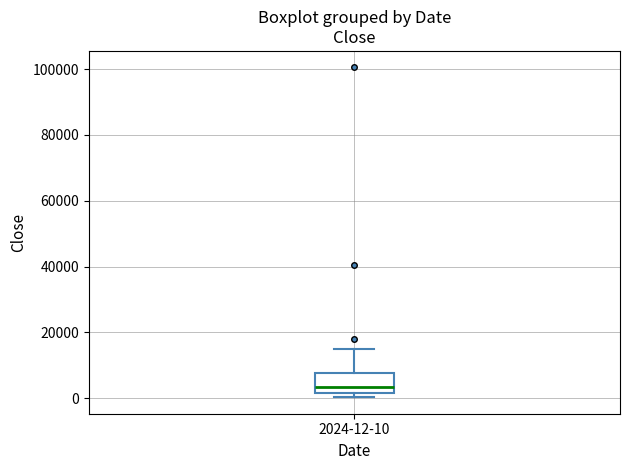

Where does the median line of the box for 2024-12-10 sit on the y-axis? The values are not printed on the chart, so give them approximately, as read against the axis.

4000